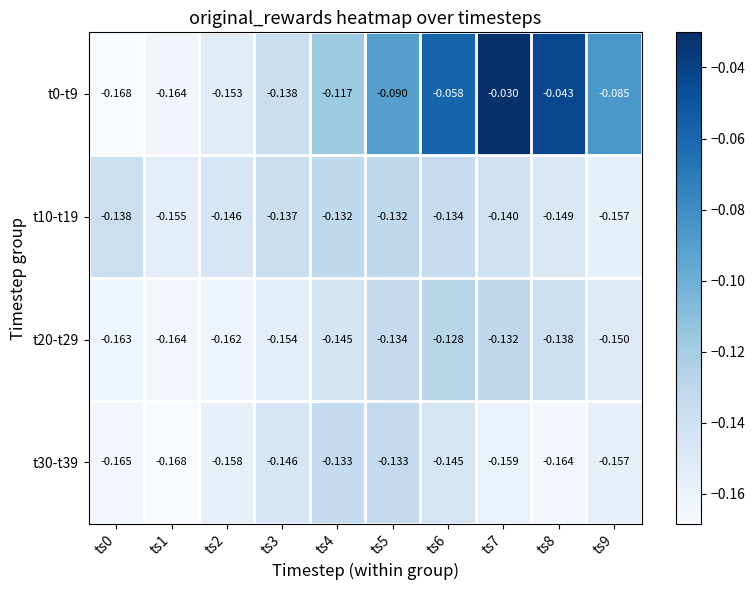

Is the value of t30-t39 at ts5 greater than the value of t20-t29 at ts2?

Yes